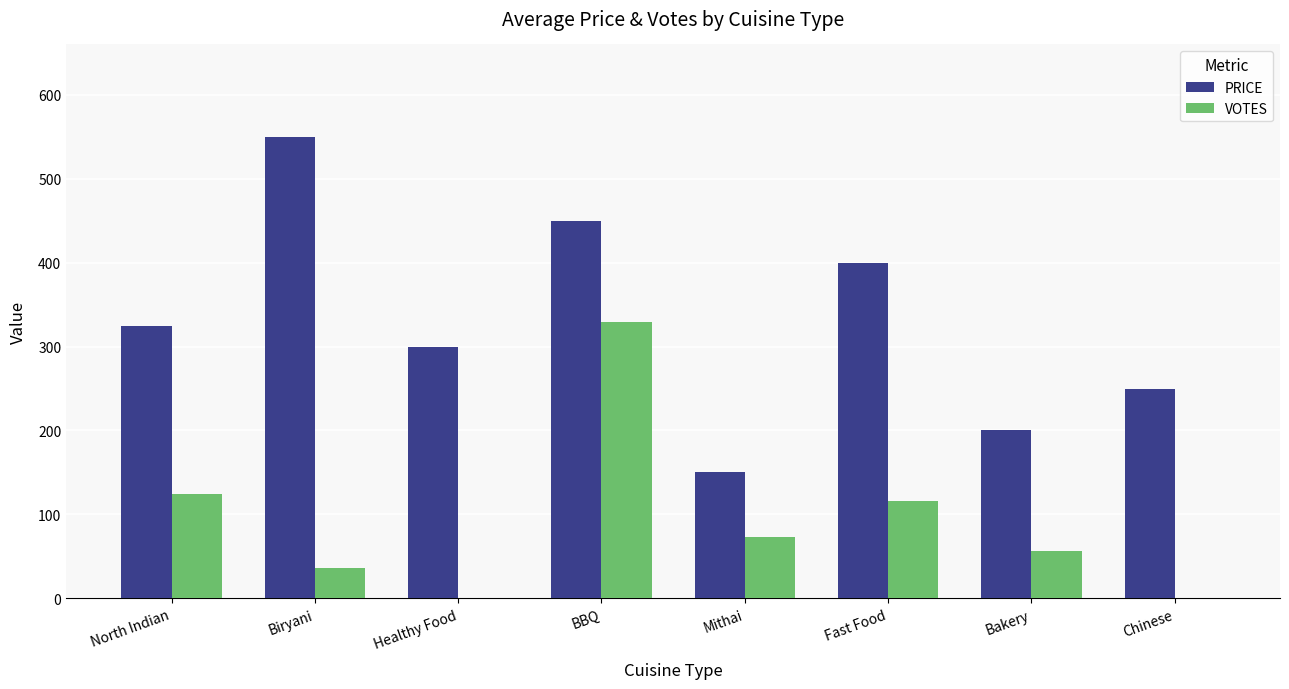

Reading left to right, transcribe all the data shown in this chart.

PRICE: 325	550	300	450	150	400	200	250
VOTES: 124	36	0	329	73	116	57	0